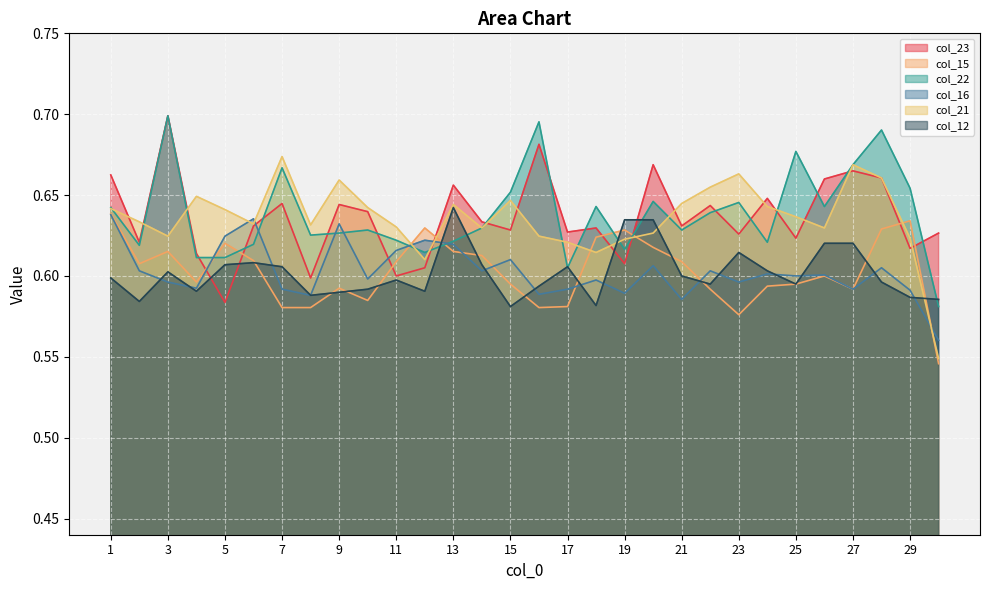

What is the total value across all series at 30?

3.4